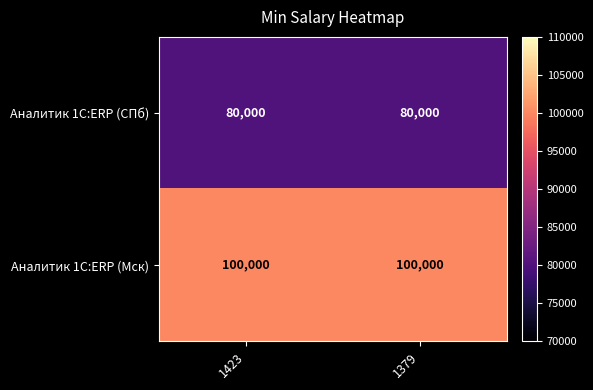

What is the greatest value displayed?

100000